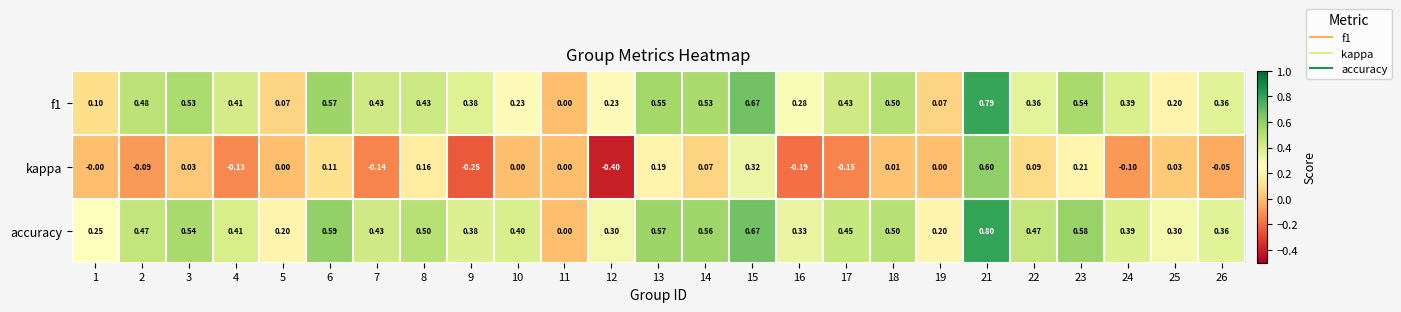

Which series changed the most between 6 and 12?

kappa